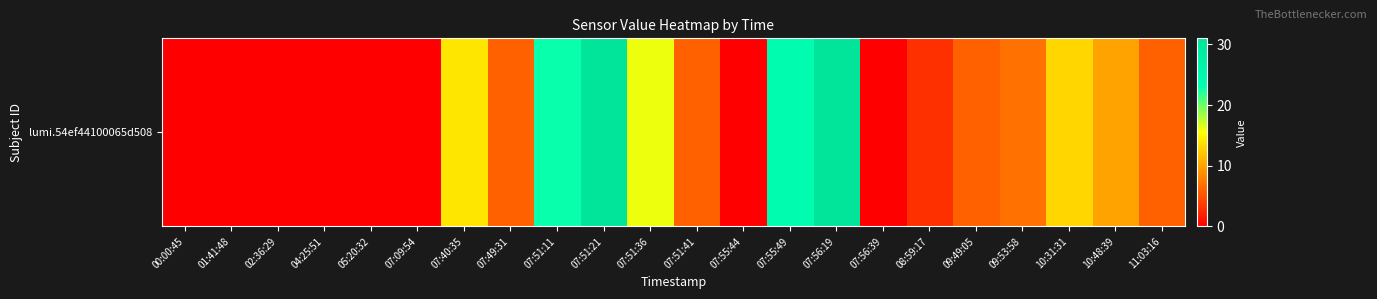

List the labels in order of value, largest first.

07:51:21, 07:56:19, 07:55:49, 07:51:11, 07:51:36, 07:40:35, 10:31:31, 10:48:39, 09:53:58, 07:49:31, 07:51:41, 09:49:05, 11:03:16, 08:59:17, 00:00:45, 01:41:48, 02:36:29, 04:25:51, 05:20:32, 07:09:54, 07:55:44, 07:56:39